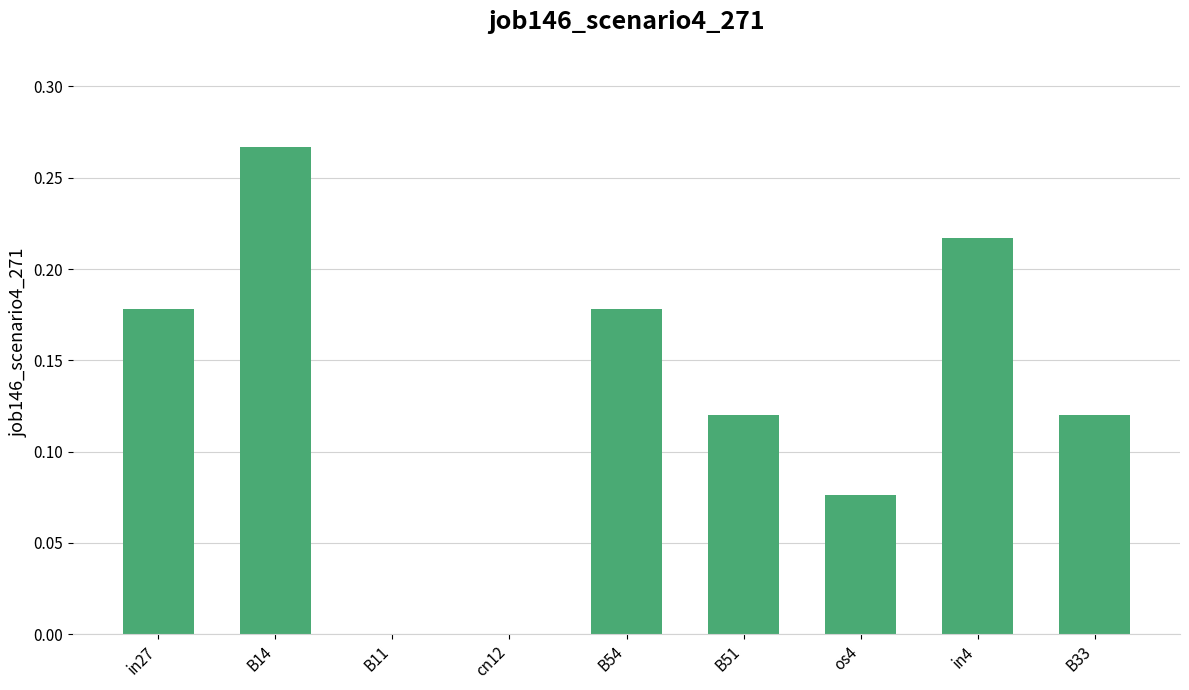

True or false: the data shows 0.1 at in4.

False